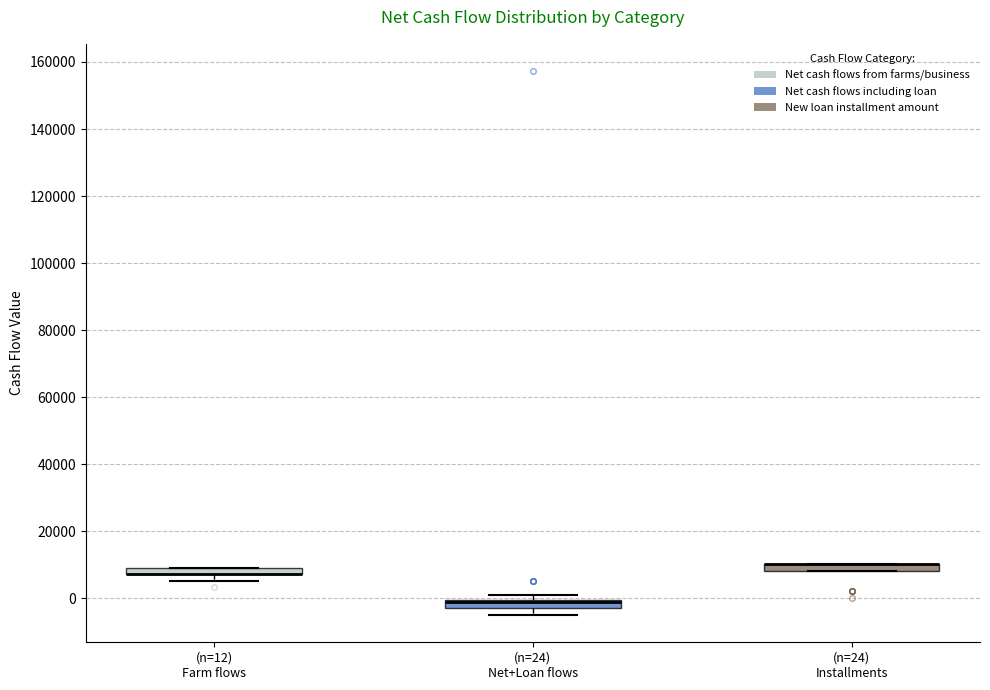

Where does the lower whisker of the box for (n=12) Farm flows end on the y-axis? The values are not printed on the chart, so give them approximately, as read against the axis.

6000